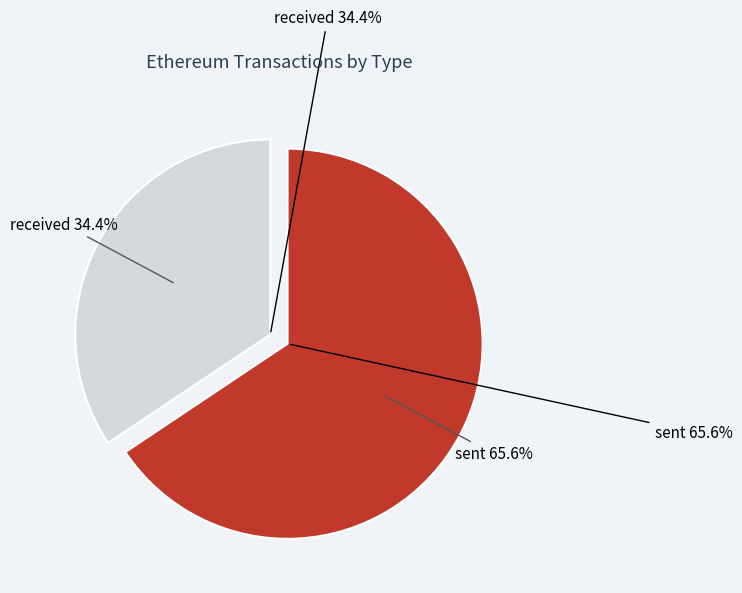

To the nearest percent, what is the difference between the sent and received slice percentages?

31%